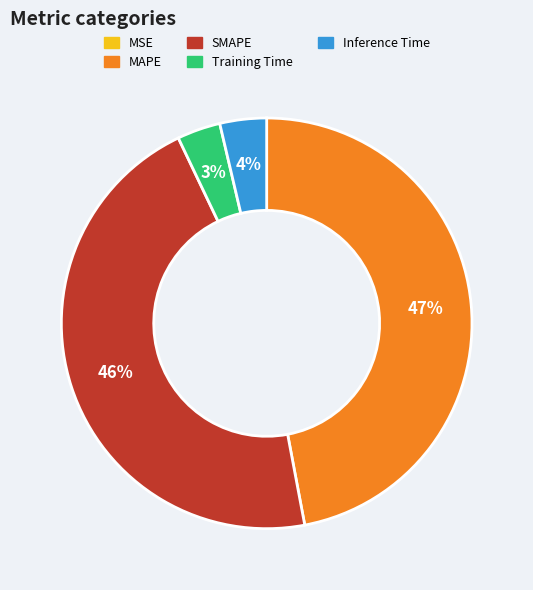

Is there any slice that represents more than half of the pie?

No